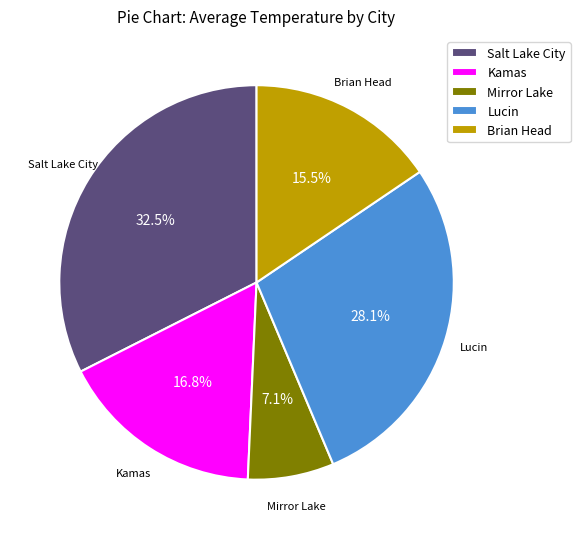

Approximately how many times larger is the value at Lucin compared to Brian Head?

1.8